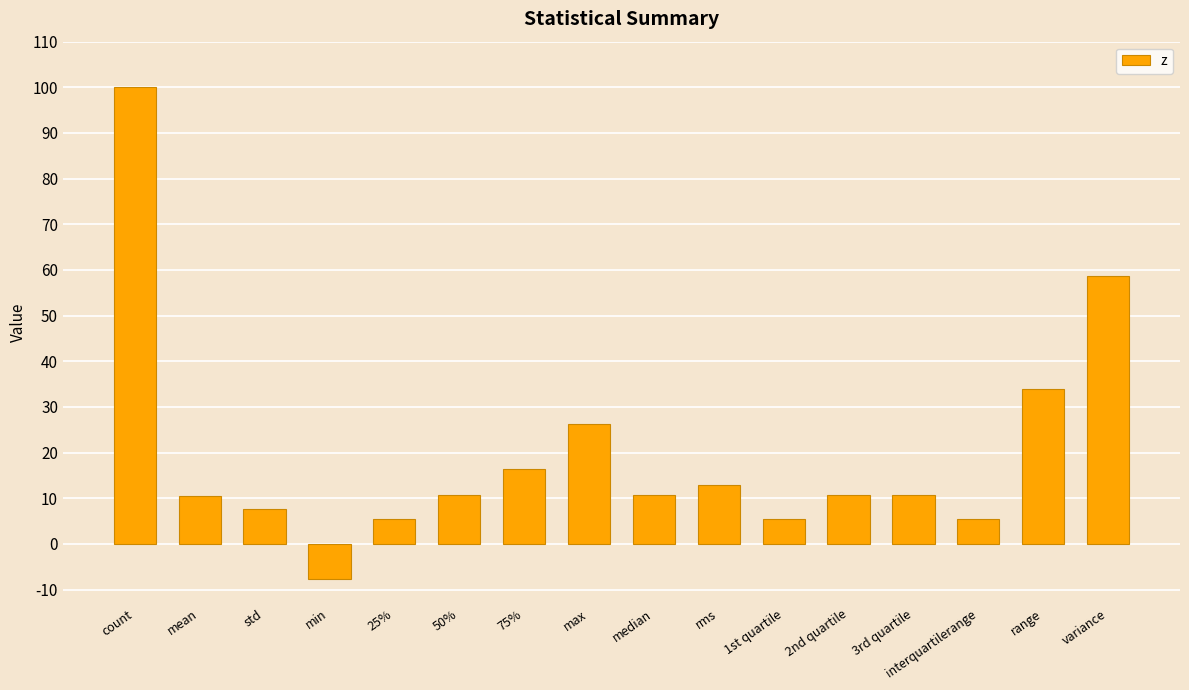

What is the approximate value at median?

10.6